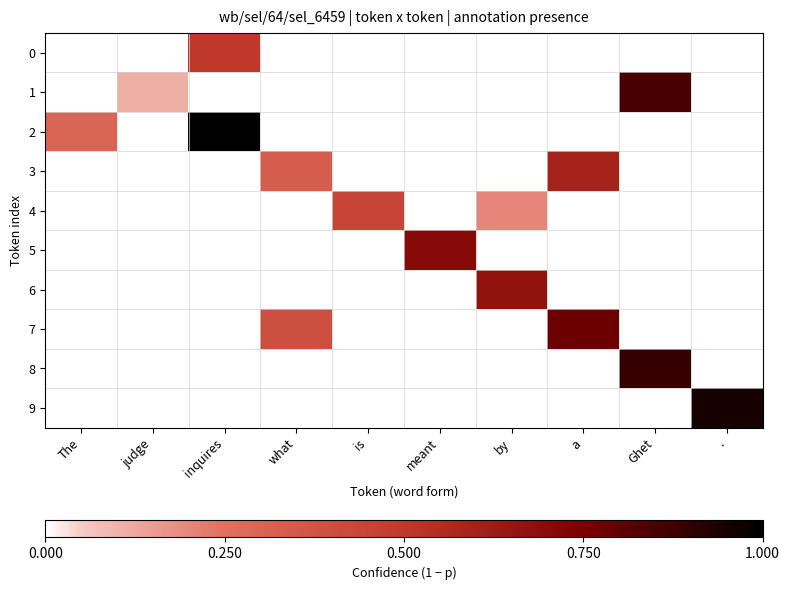

Reading right to left, extract all data points from this chart.

0: .=0.0	Ghet=0.0	a=0.0	by=0.0	meant=0.0	is=0.0	what=0.0	inquires=0.5	judge=0.0	The=0.0
1: .=0.0	Ghet=0.8	a=0.0	by=0.0	meant=0.0	is=0.0	what=0.0	inquires=0.0	judge=0.1	The=0.0
2: .=0.0	Ghet=0.0	a=0.0	by=0.0	meant=0.0	is=0.0	what=0.0	inquires=1.0	judge=0.0	The=0.3
3: .=0.0	Ghet=0.0	a=0.6	by=0.0	meant=0.0	is=0.0	what=0.3	inquires=0.0	judge=0.0	The=0.0
4: .=0.0	Ghet=0.0	a=0.0	by=0.2	meant=0.0	is=0.4	what=0.0	inquires=0.0	judge=0.0	The=0.0
5: .=0.0	Ghet=0.0	a=0.0	by=0.0	meant=0.7	is=0.0	what=0.0	inquires=0.0	judge=0.0	The=0.0
6: .=0.0	Ghet=0.0	a=0.0	by=0.7	meant=0.0	is=0.0	what=0.0	inquires=0.0	judge=0.0	The=0.0
7: .=0.0	Ghet=0.0	a=0.8	by=0.0	meant=0.0	is=0.0	what=0.4	inquires=0.0	judge=0.0	The=0.0
8: .=0.0	Ghet=0.9	a=0.0	by=0.0	meant=0.0	is=0.0	what=0.0	inquires=0.0	judge=0.0	The=0.0
9: .=0.9	Ghet=0.0	a=0.0	by=0.0	meant=0.0	is=0.0	what=0.0	inquires=0.0	judge=0.0	The=0.0